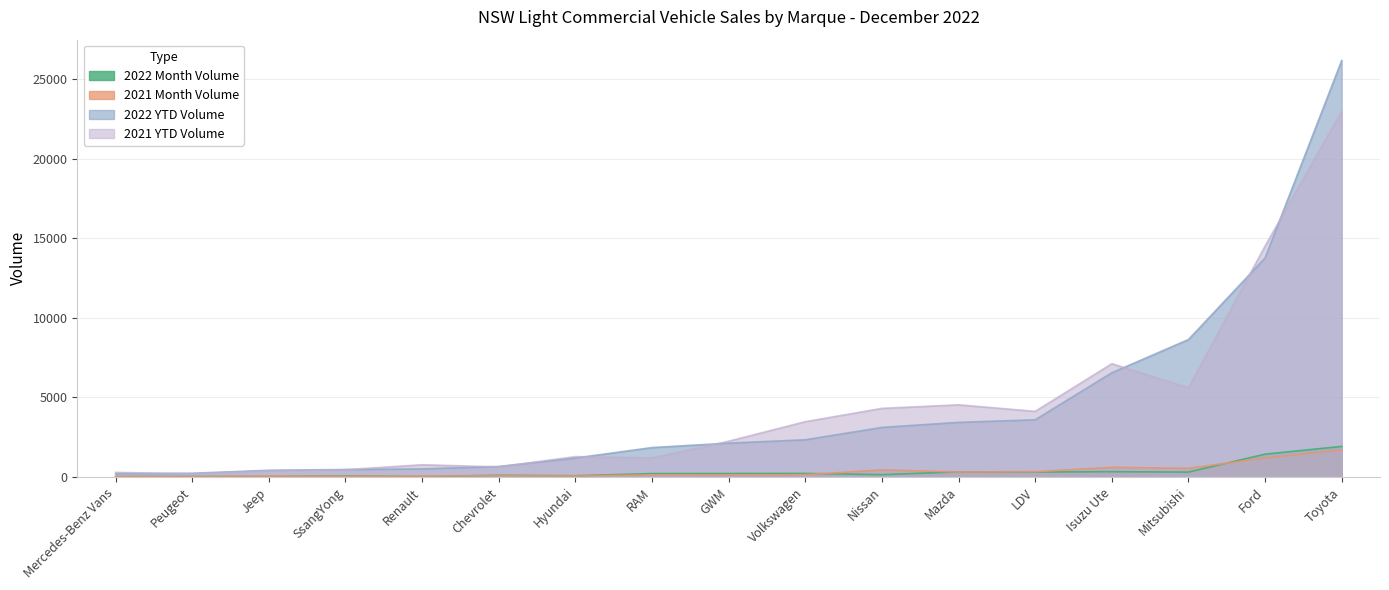

Which label corresponds to the smallest value in the chart?

Peugeot